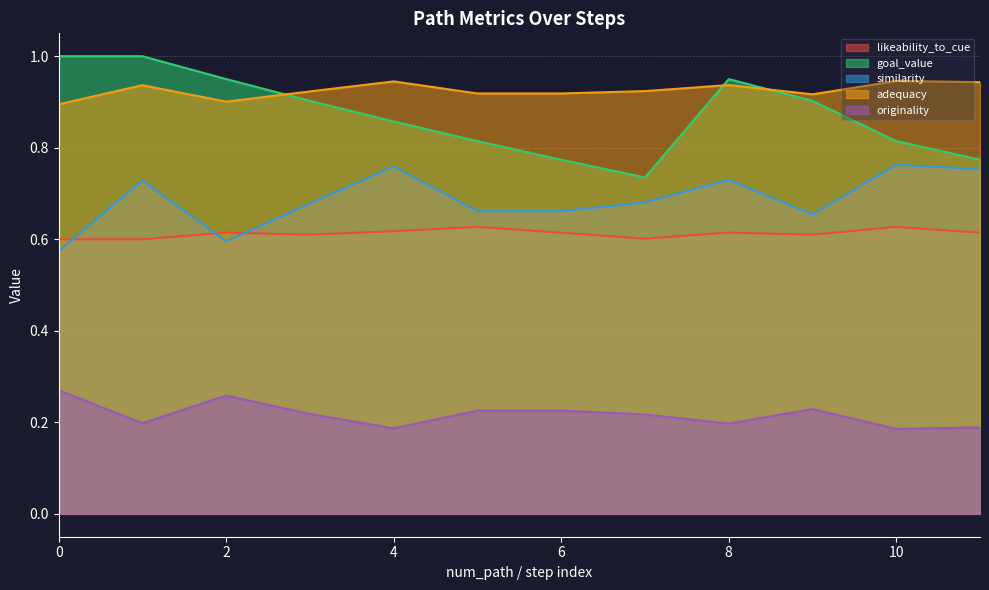

Reading left to right, list all the values displayed in this chart.

likeability_to_cue: 0.6	0.6	0.6	0.6	0.6	0.6	0.6	0.6	0.6	0.6	0.6	0.6
goal_value: 1.0	1.0	0.9	0.9	0.9	0.8	0.8	0.7	0.9	0.9	0.8	0.8
similarity: 0.6	0.7	0.6	0.7	0.8	0.7	0.7	0.7	0.7	0.7	0.8	0.8
adequacy: 0.9	0.9	0.9	0.9	0.9	0.9	0.9	0.9	0.9	0.9	0.9	0.9
originality: 0.3	0.2	0.3	0.2	0.2	0.2	0.2	0.2	0.2	0.2	0.2	0.2